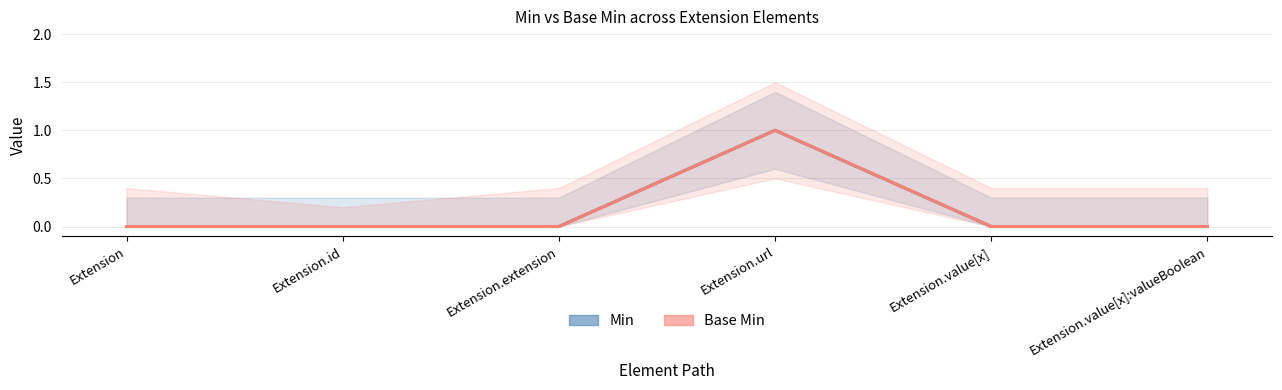

Which series has the largest range (max minus min)?

Min